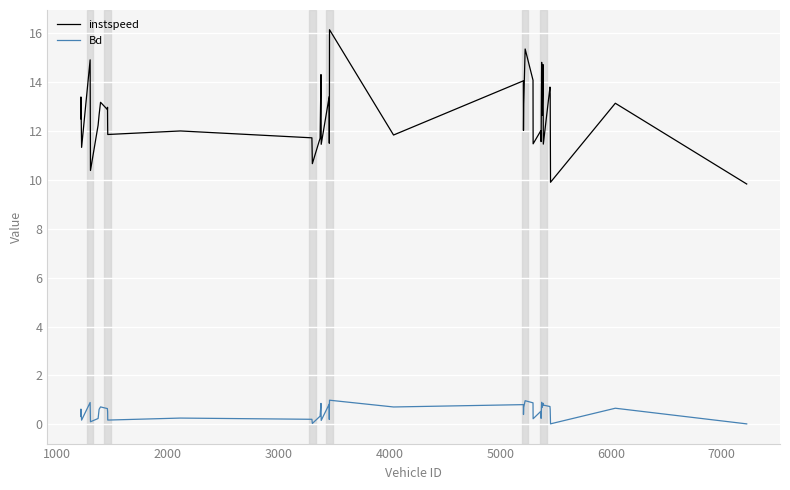

Is this an area chart (filled region under the line)?

No